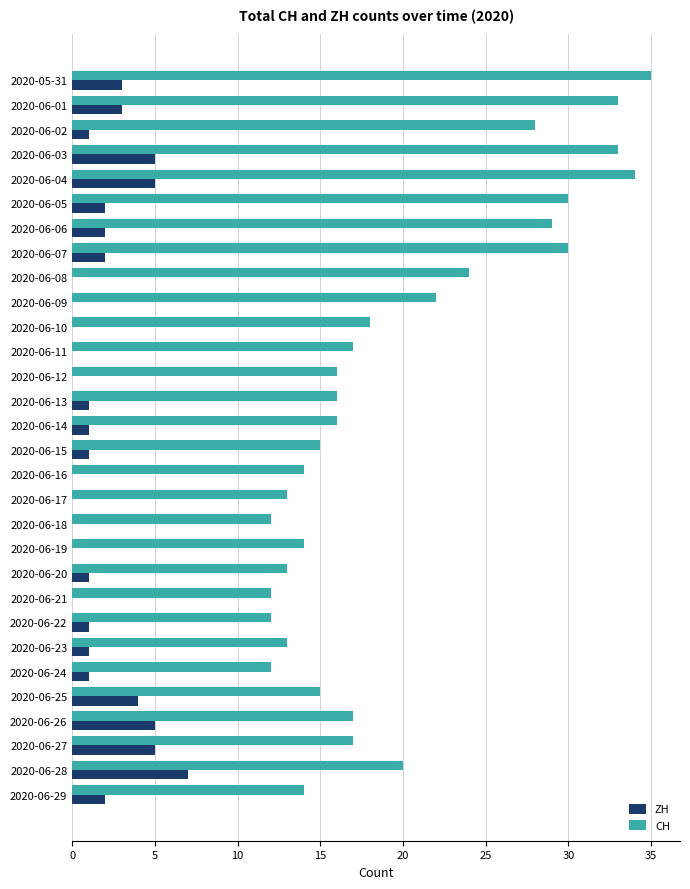

At which category is the sum across all series the highest?

2020-06-04